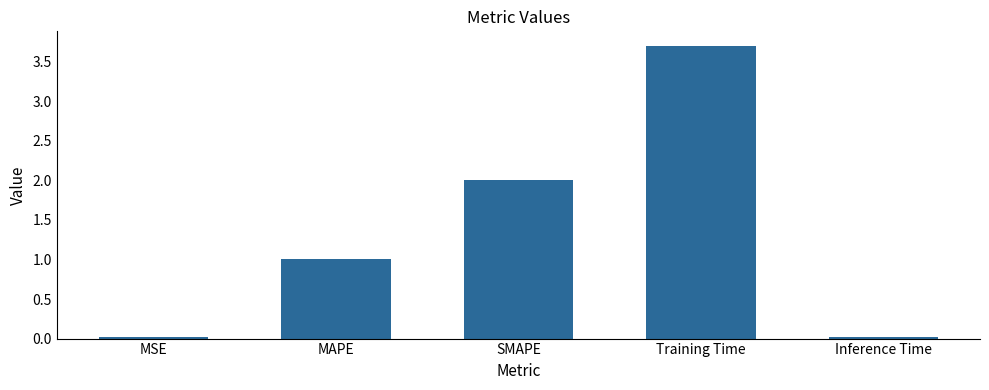

What is the difference between the maximum and second lowest values?

3.7